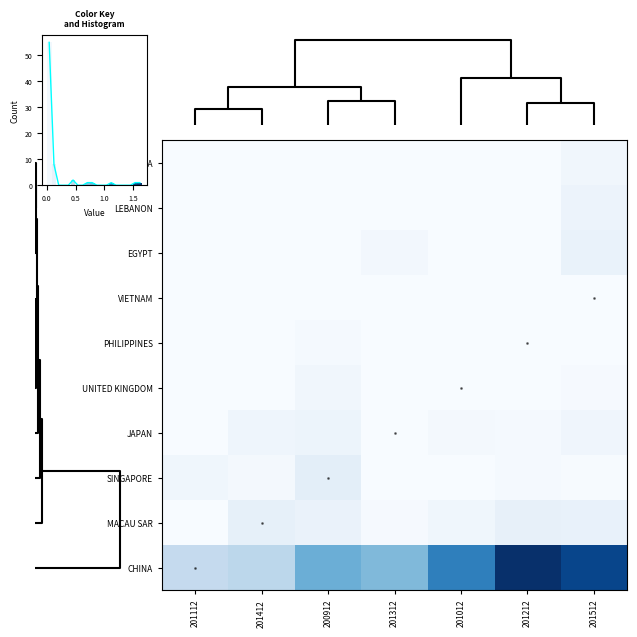

What is the difference between the maximum and minimum values in the row_4 series?

0.1